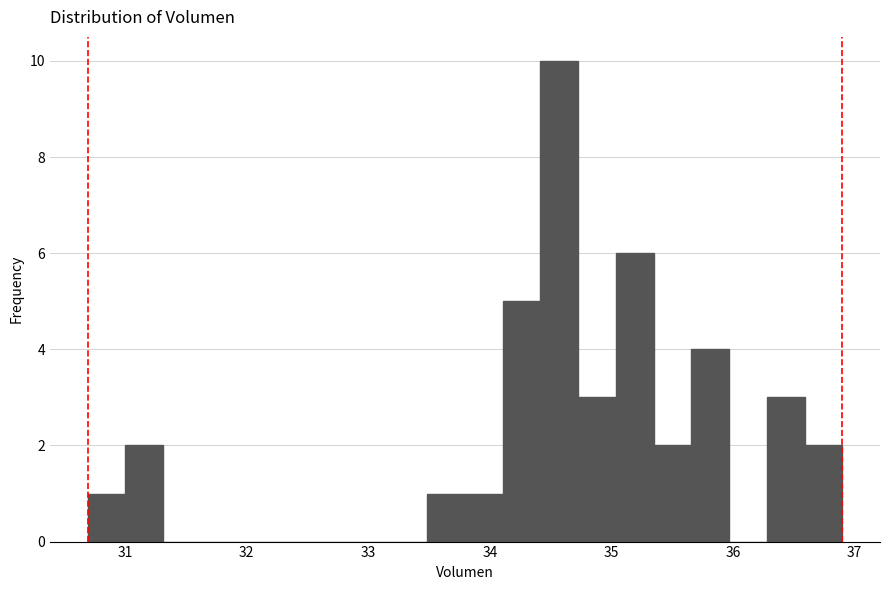

Read against the x-axis, roughly where is the centre of the tallest bar?

34.6